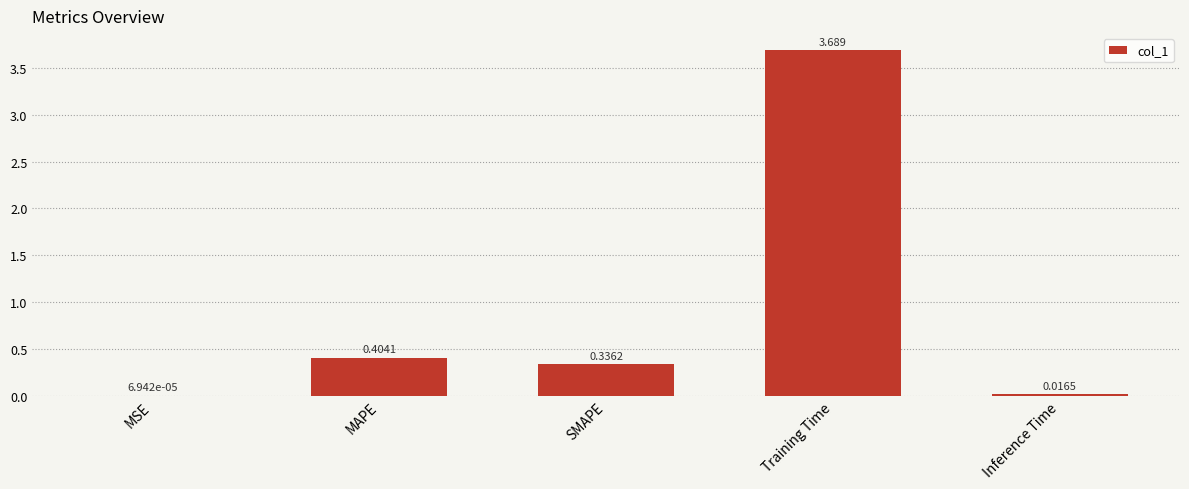

At which label is the value closest to 1?

MAPE